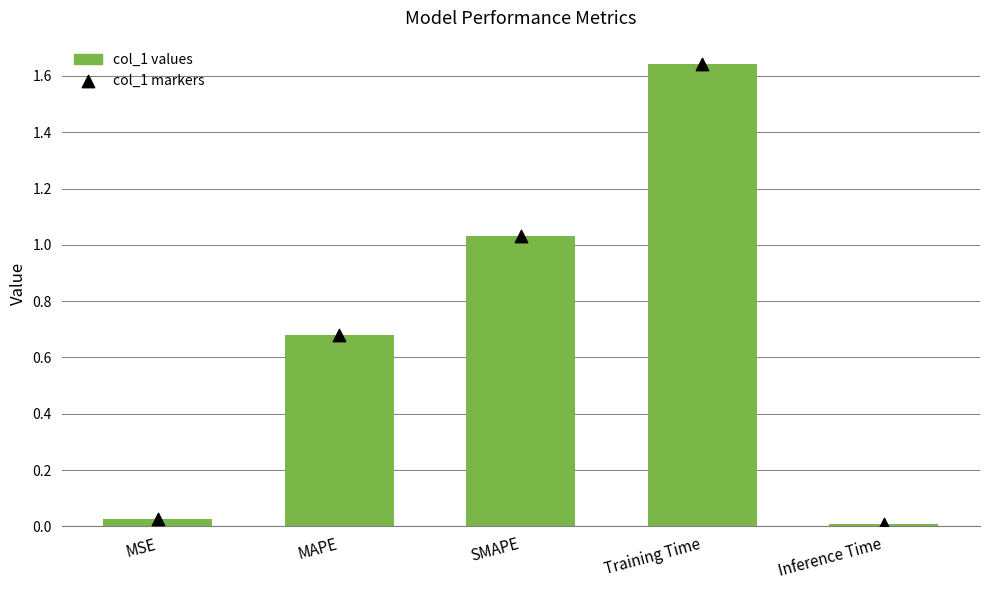

Which series reaches the maximum Y coordinate?

col_1